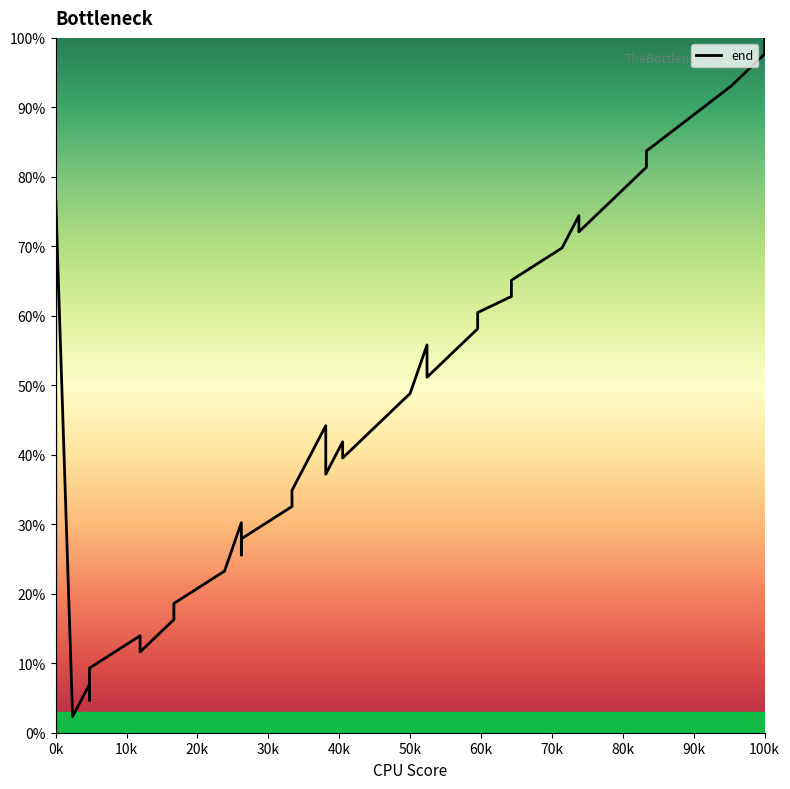

Reading left to right, what are all the values shown in this chart?

0.0	20.9	46.5	67.4	76.7	2.3	7.0	4.7	9.3	14.0	11.6	16.3	18.6	23.3	30.2	25.6	27.9	32.6	34.9	44.2	37.2	41.9	39.5	48.8	55.8	53.5	51.2	58.1	60.5	62.8	65.1	69.8	74.4	72.1	79.1	81.4	83.7	93.0	97.7	100.0